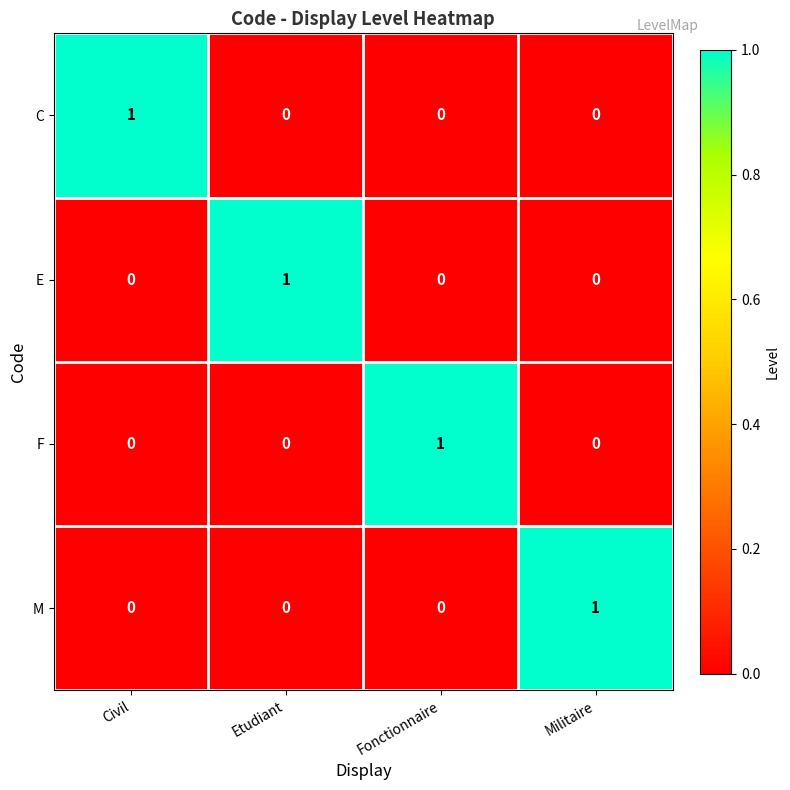

Which category has the highest value in the C series?

Civil